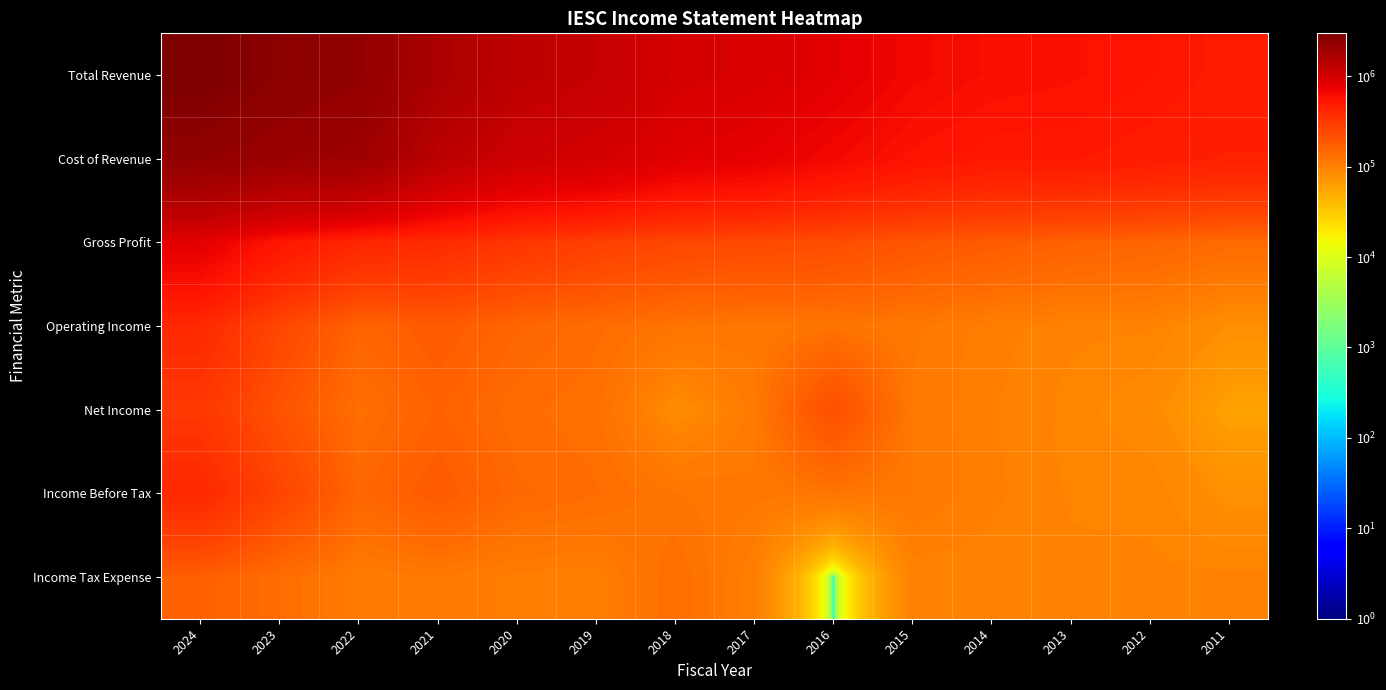

Rank the series at 2014 from lowest to highest value.

Income Tax Expense, Net Income, Income Before Tax, Operating Income, Gross Profit, Cost of Revenue, Total Revenue